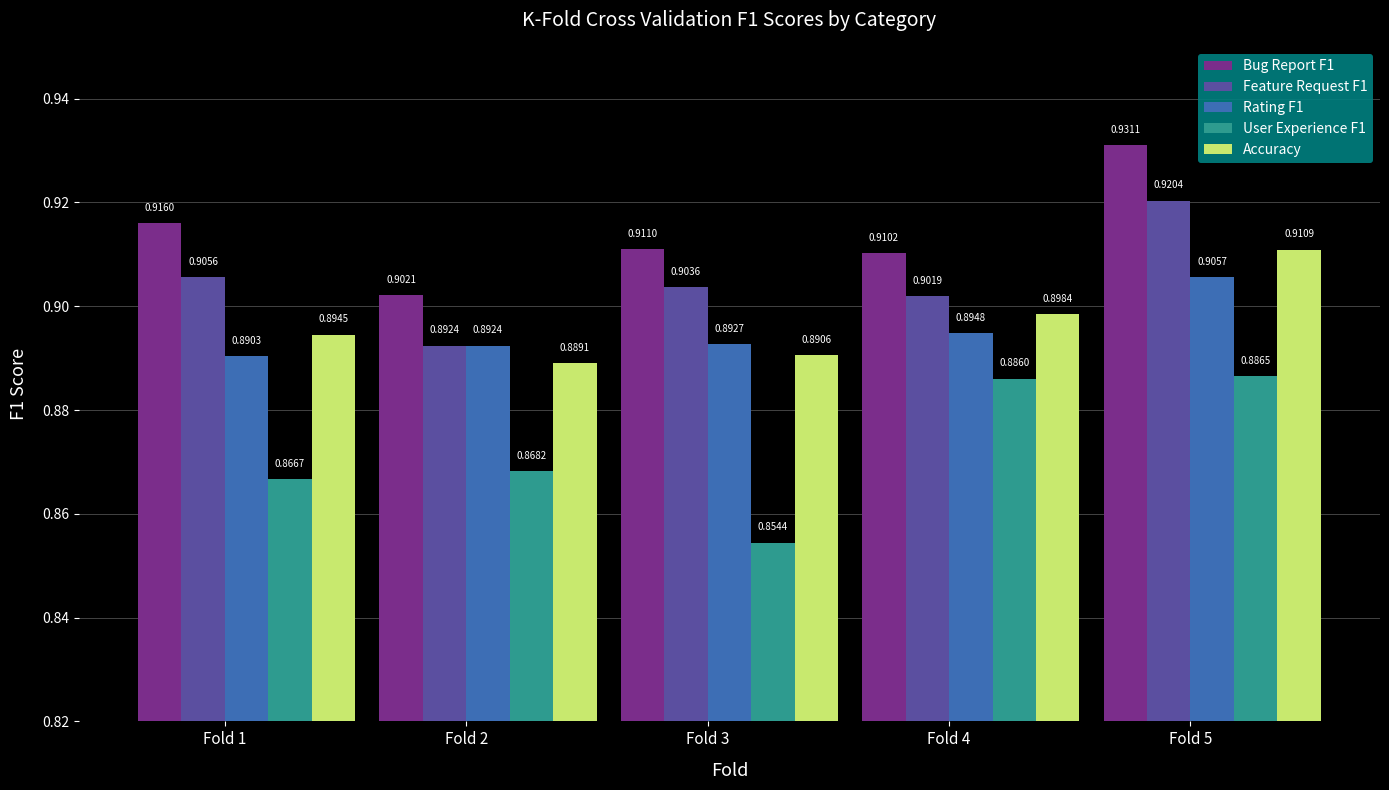

How many bars are there in total?

25